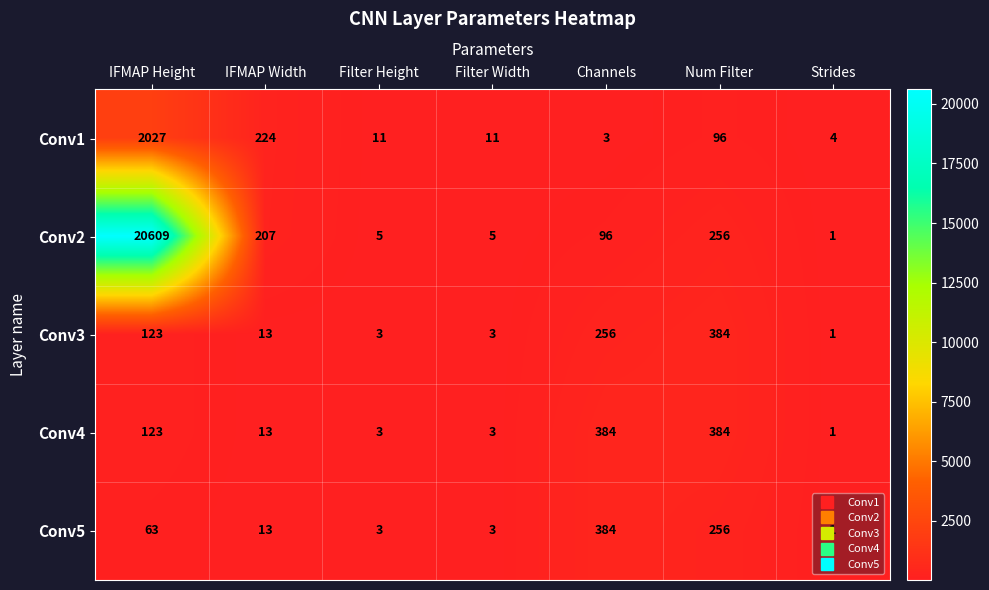

What is the average value of the Conv5 series?

103